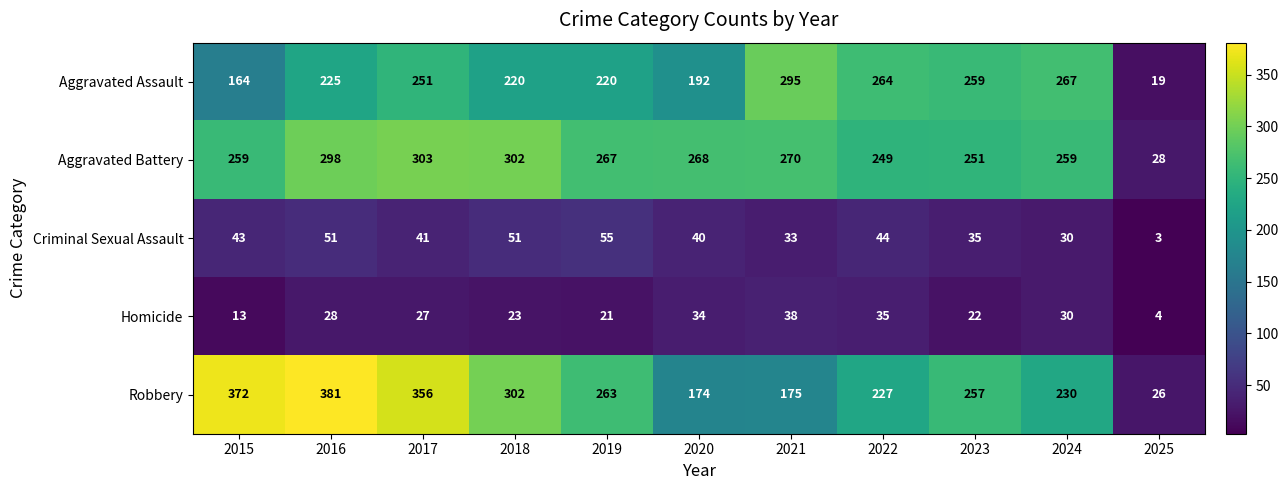

At 2015, list the series in order from largest to smallest.

Robbery, Aggravated Battery, Aggravated Assault, Criminal Sexual Assault, Homicide